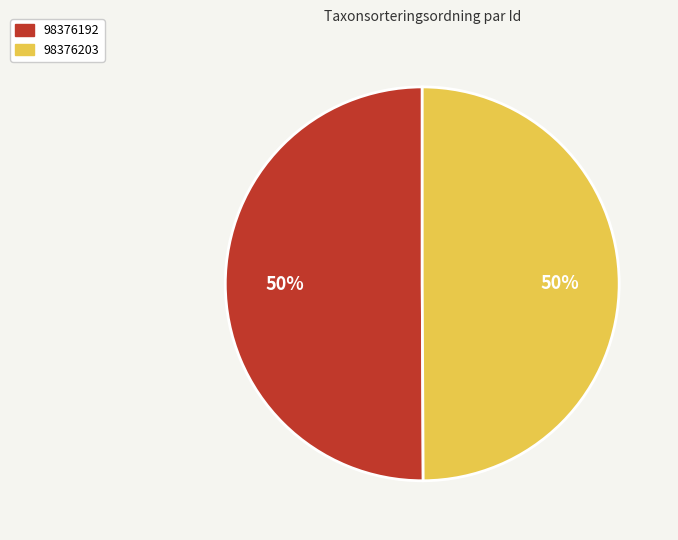

Is the sum of 98376203 and 98376192 greater than half?

Yes